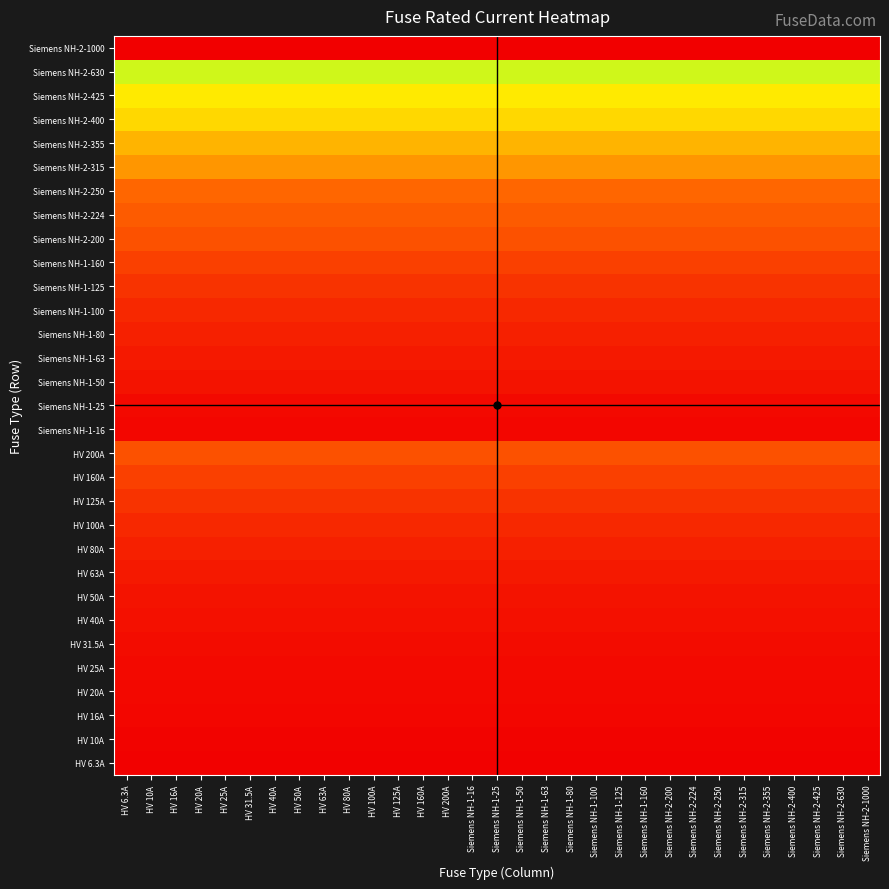

Which series has the largest range (max minus min)?

HV 6.3A